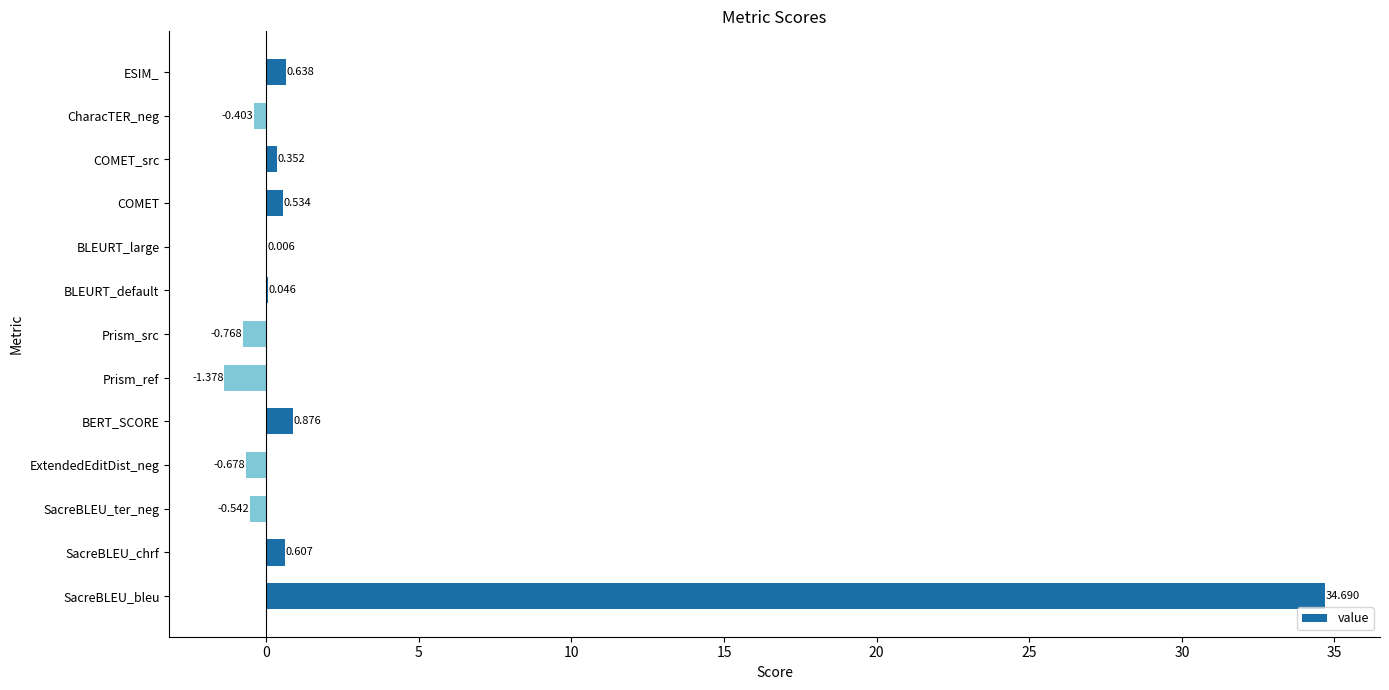

At which label is the value closest to 16?

BERT_SCORE